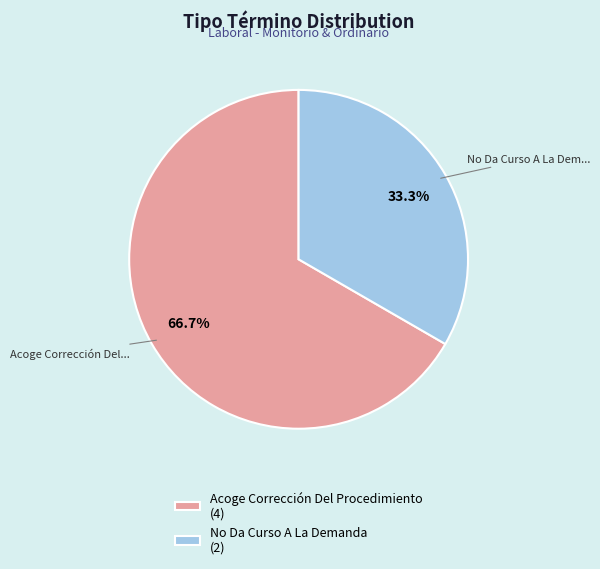

Which has a higher value, Acoge Corrección Del Procedimiento or No Da Curso A La Demanda?

Acoge Corrección Del Procedimiento